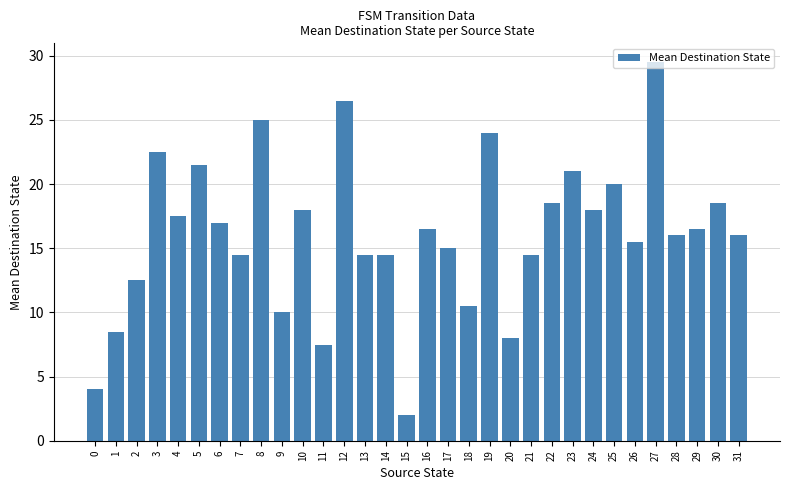

What is the change in value from 1 to 24?

+9.5